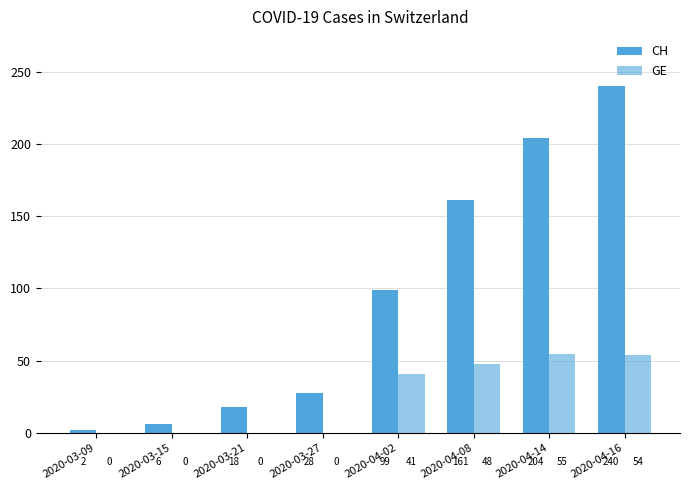

Are the bars grouped side by side (vs. stacked)?

Yes